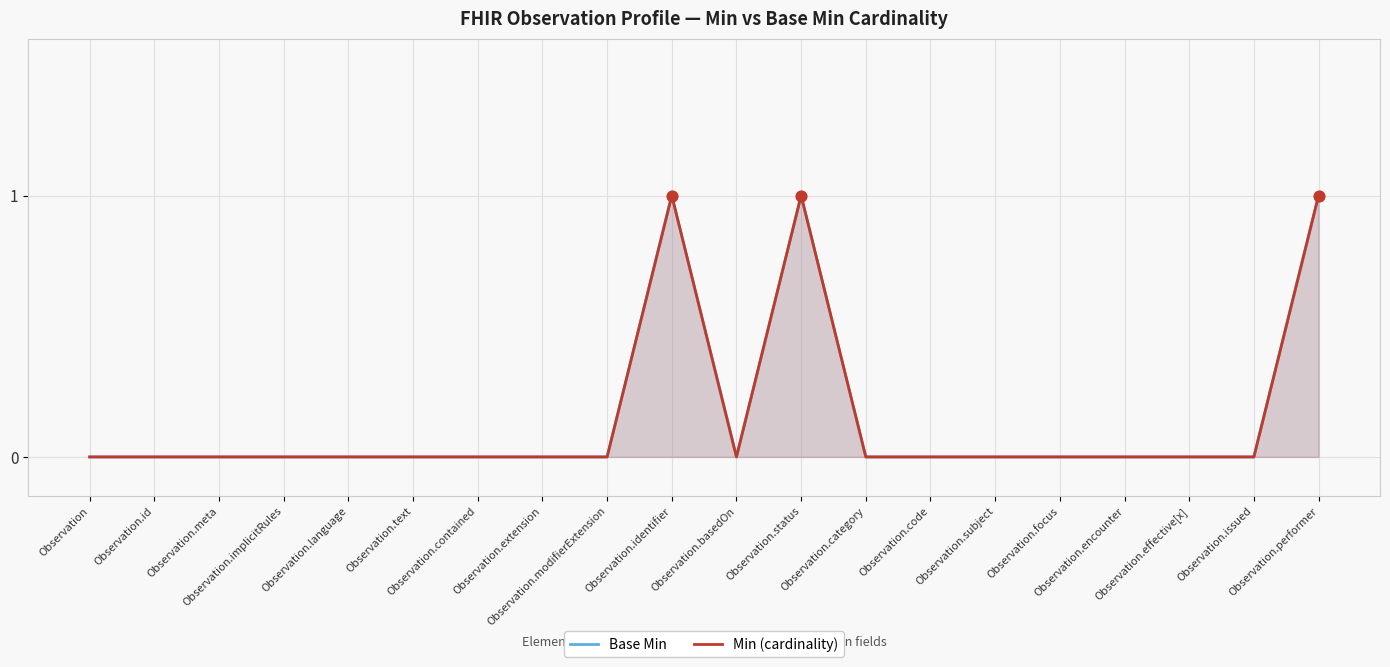

Which series reaches the minimum Y coordinate?

Base Min